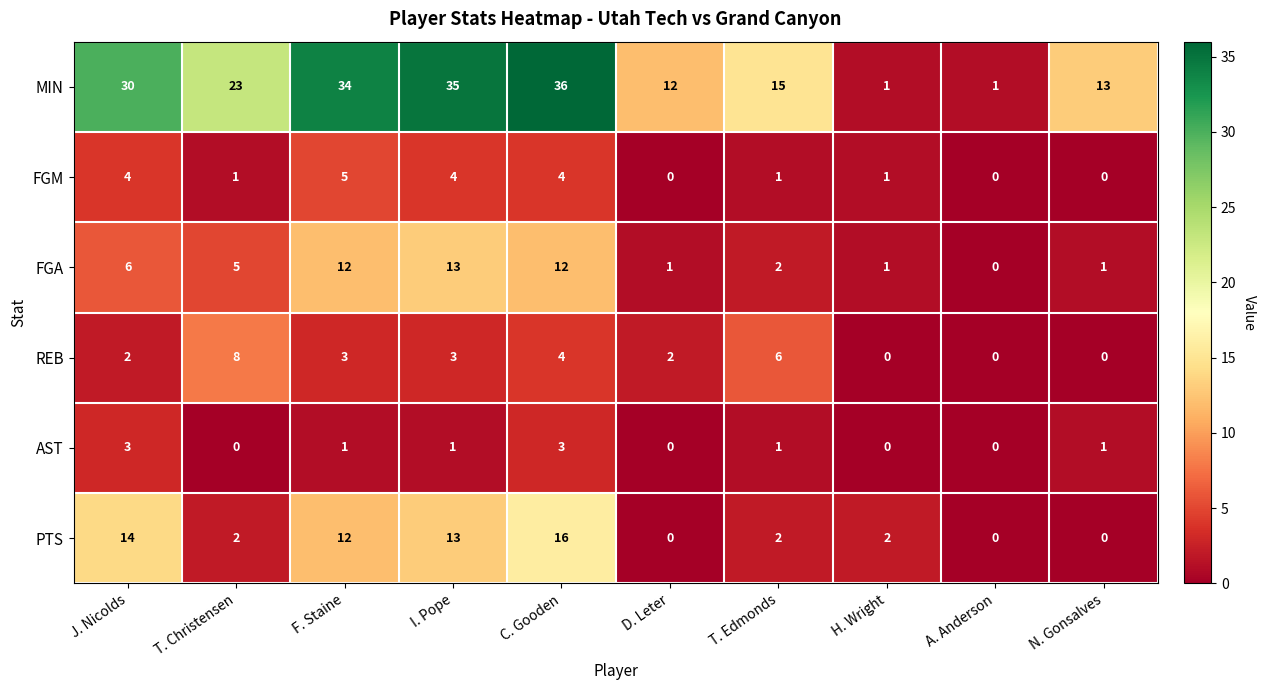

Which label corresponds to the largest value in the chart?

C. Gooden